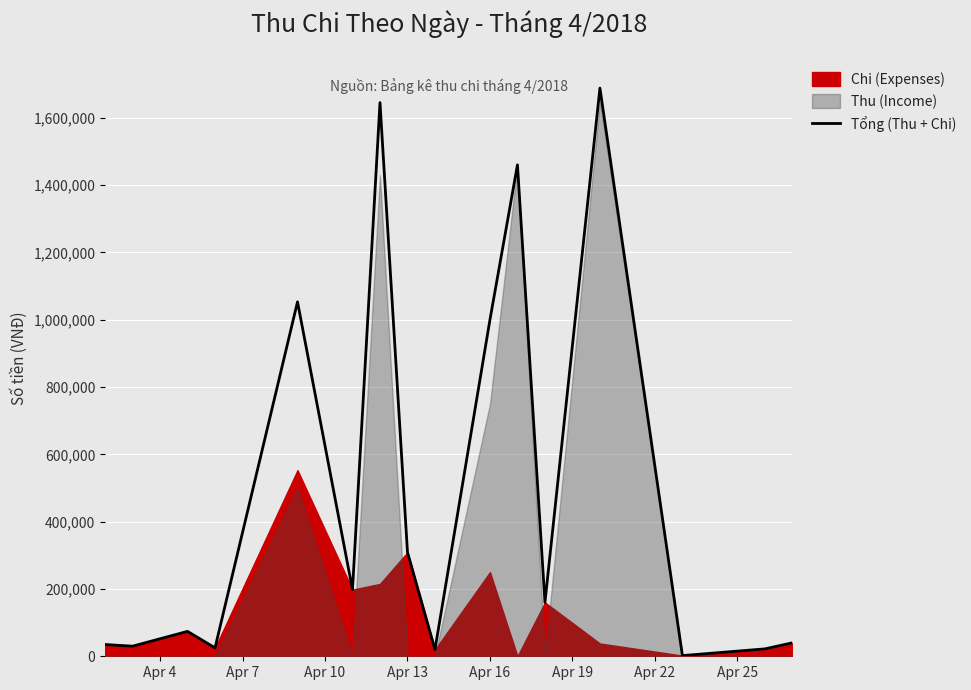

Reading left to right, list all the values displayed in this chart.

35000	30000	74000	25000	1053000	198000	1645000	309000	20000	1000000	1460000	160000	1688000	2000	22000	40000